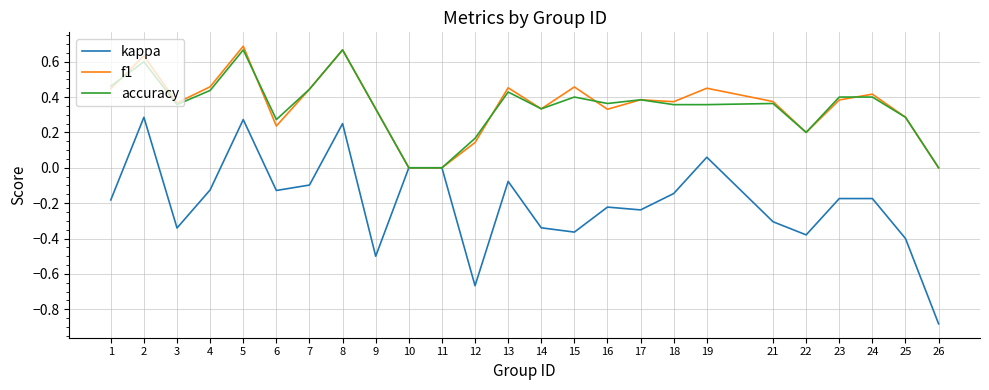

What is the spread (max minus min) of values at 9?

0.8